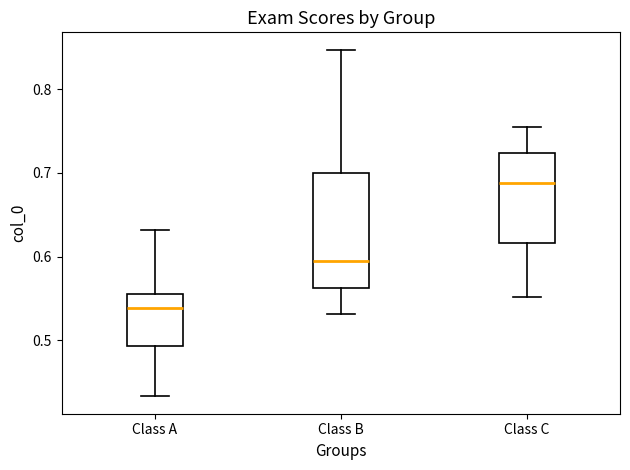

Where is the lower edge of the box for Class B on the y-axis? The values are not printed on the chart, so give them approximately, as read against the axis.

0.56